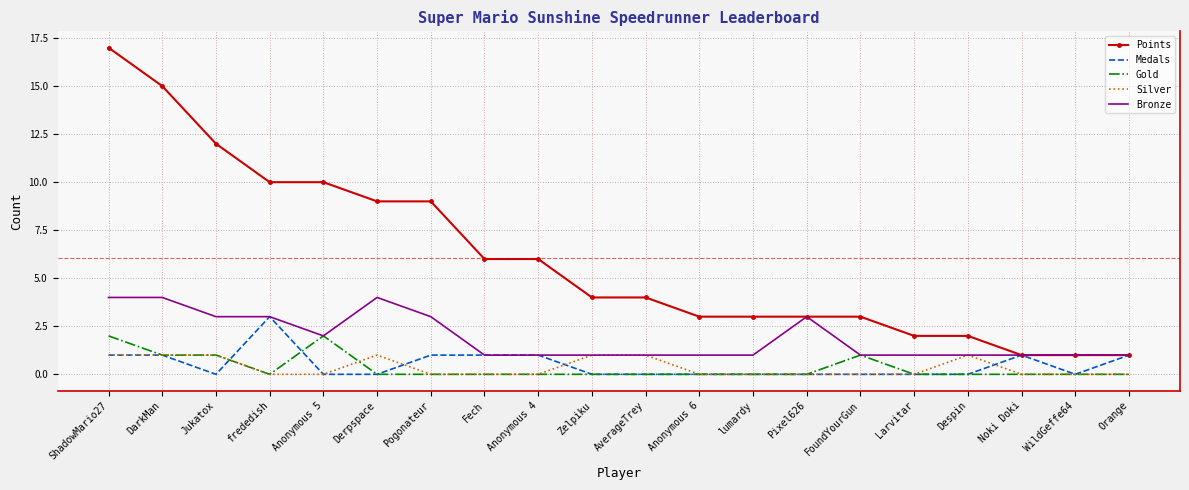

Is it true that Points equals 4 at AverageTrey?

True